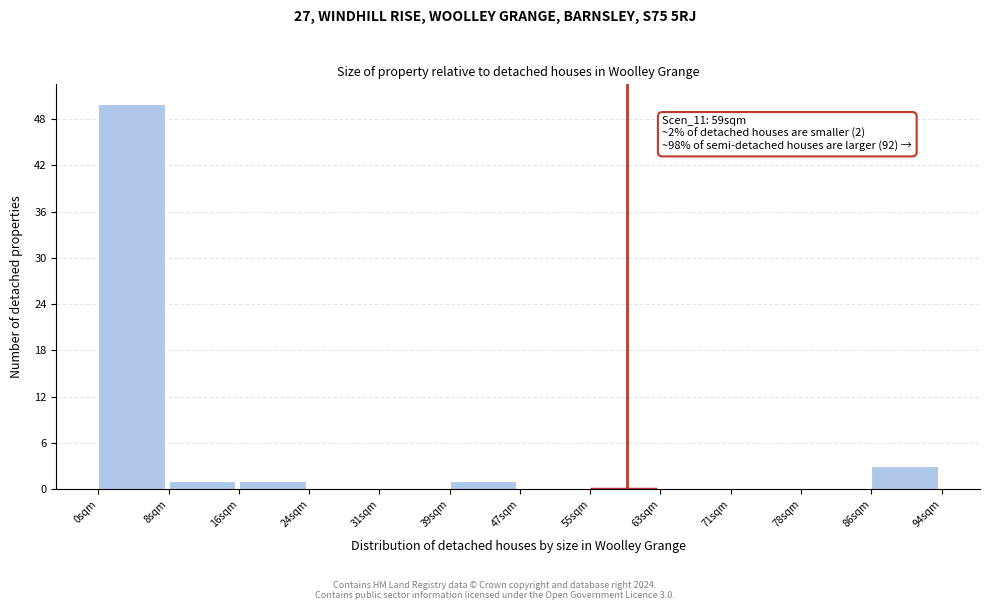

Over which range of the x-axis is the bar tallest?

0 to 8